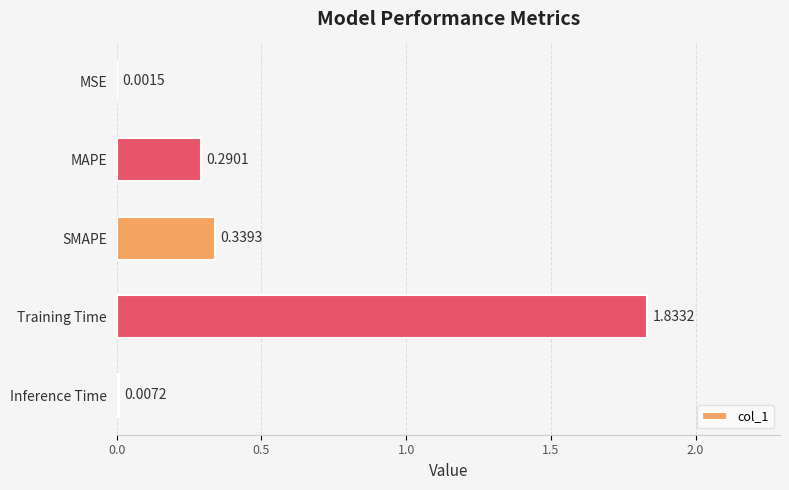

What is the sum of all values?

2.5